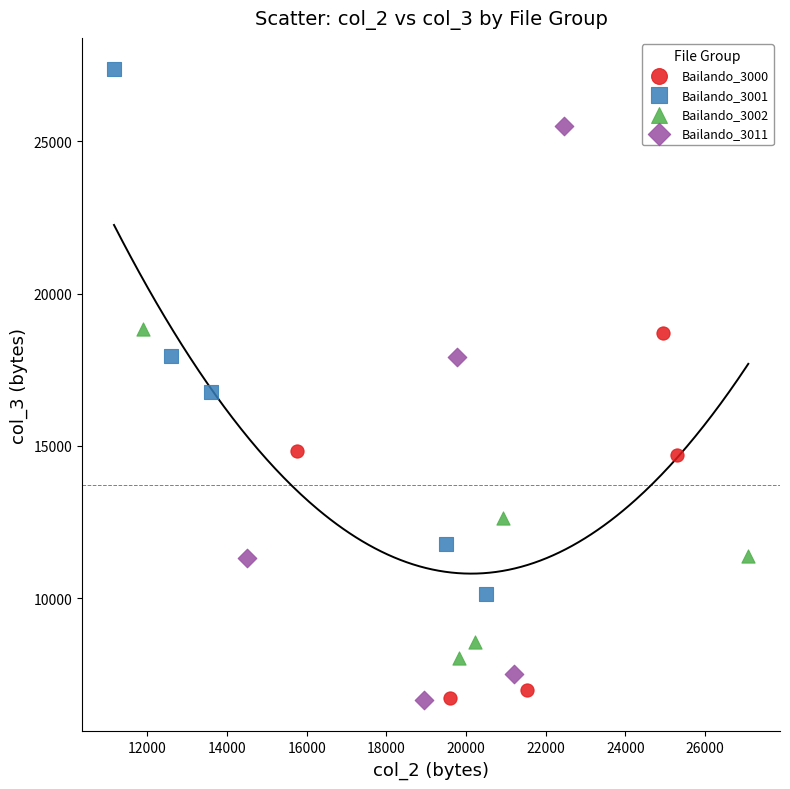

What are all the series names shown in the legend?

Bailando_3000, Bailando_3001, Bailando_3002, Bailando_3011